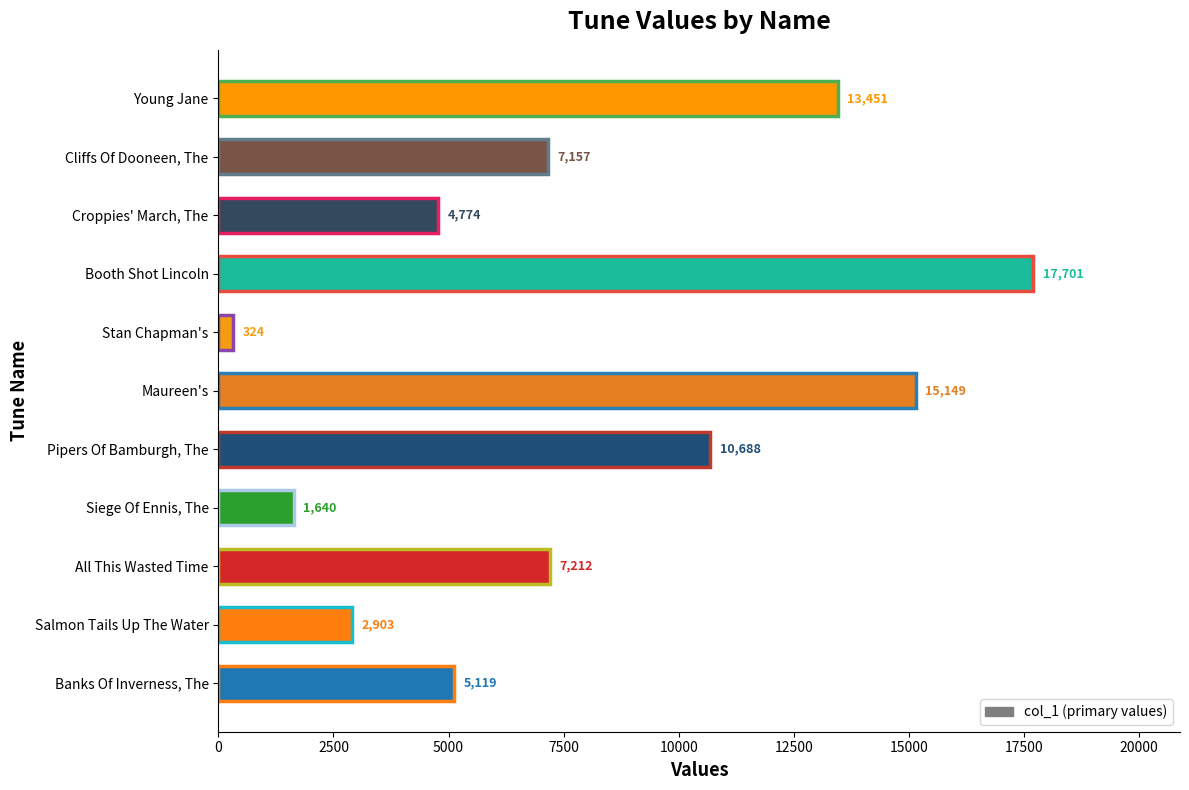

Reading bottom to top, extract all data points from this chart.

5119	2903	7212	1640	10688	15149	324	17701	4774	7157	13451